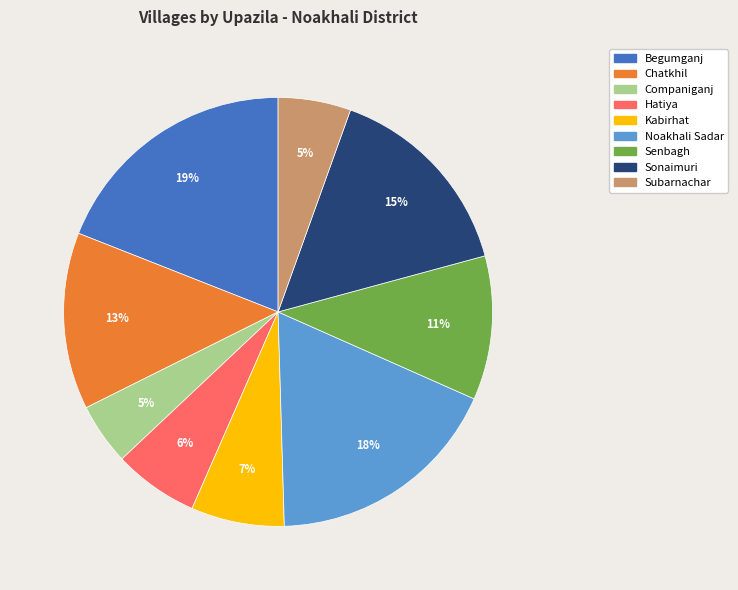

To the nearest percent, what is the average slice percentage?

11%